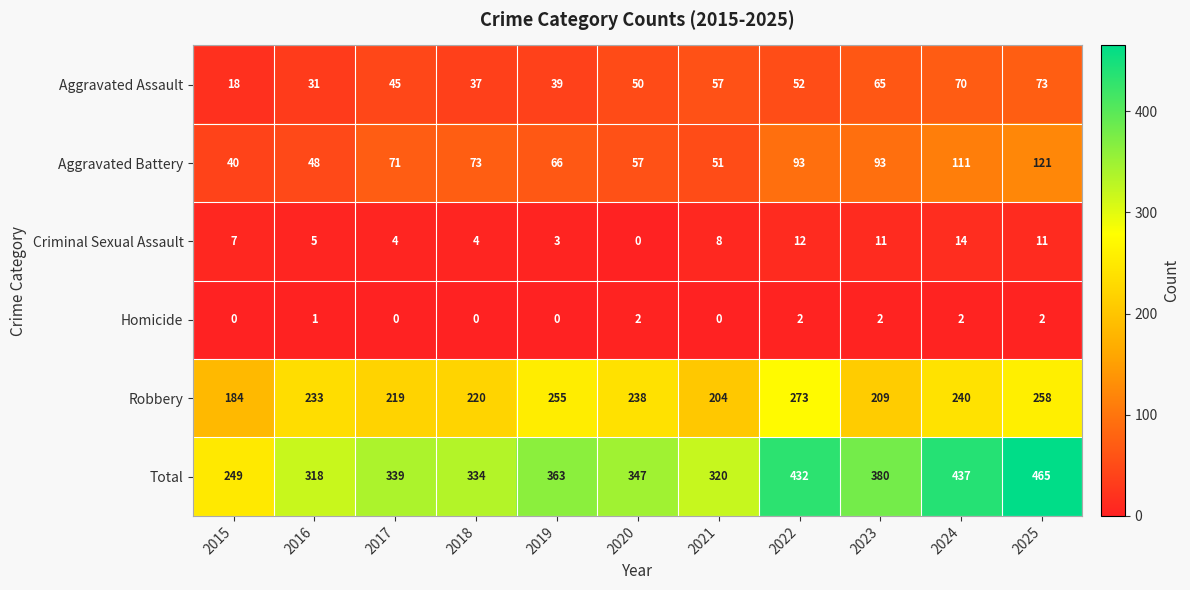

What is the greatest value displayed?

465